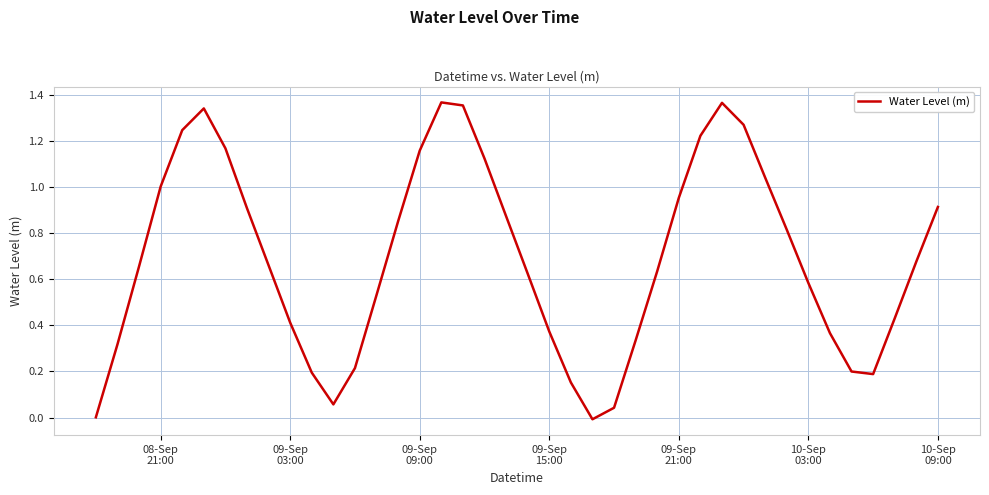

How many lines are shown in the chart?

1